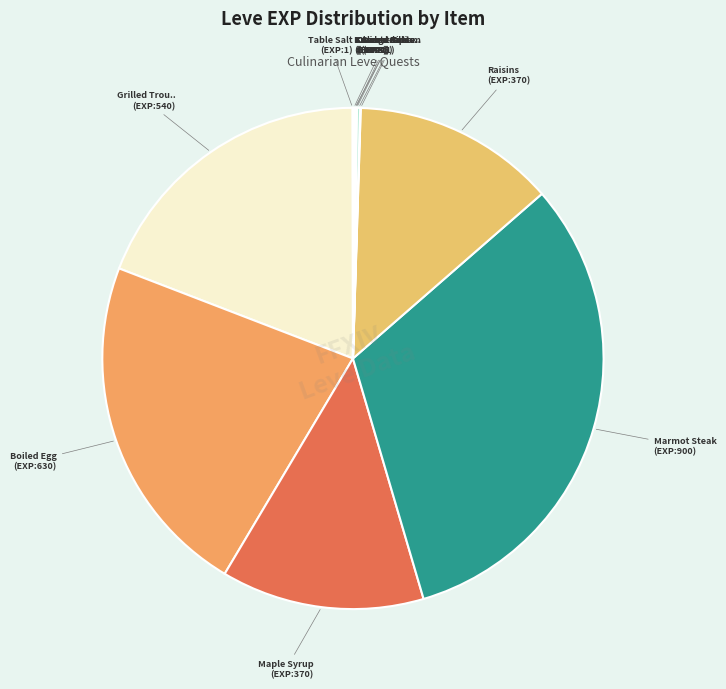

What is the largest slice in the pie chart?

Marmot Steak